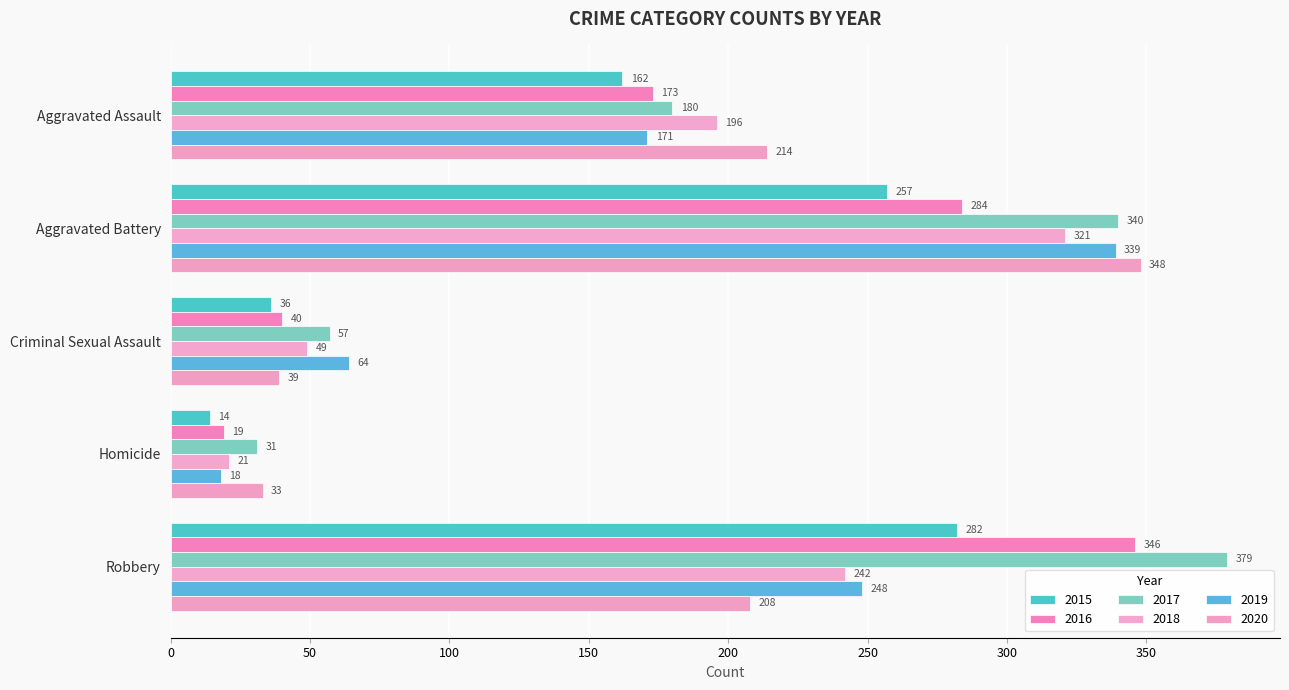

How many categories are shown in the chart?

5